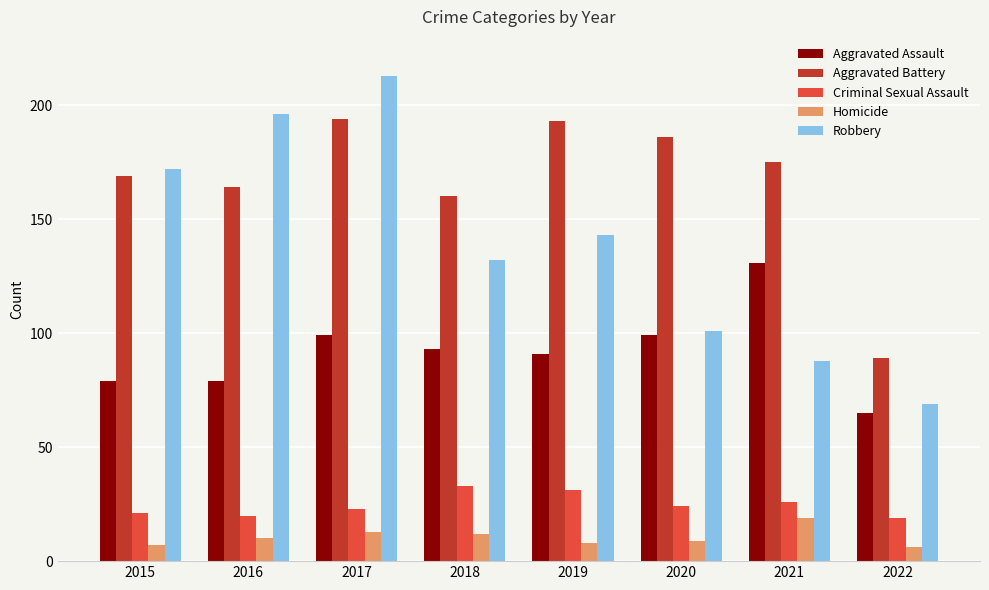

Which series has the widest spread of values?

Robbery